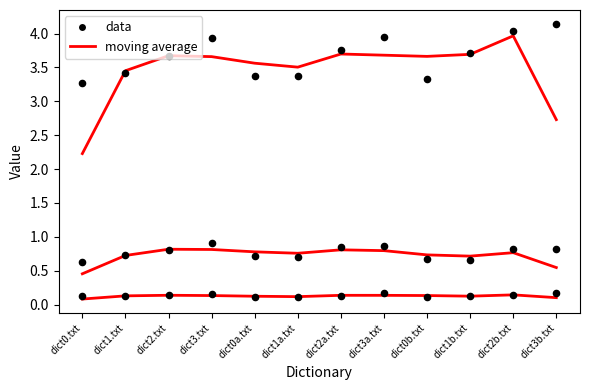

Is the value of Alice.txt at dict3a.txt greater than the value of Tolkien2.txt moving avg at dict2b.txt?

No